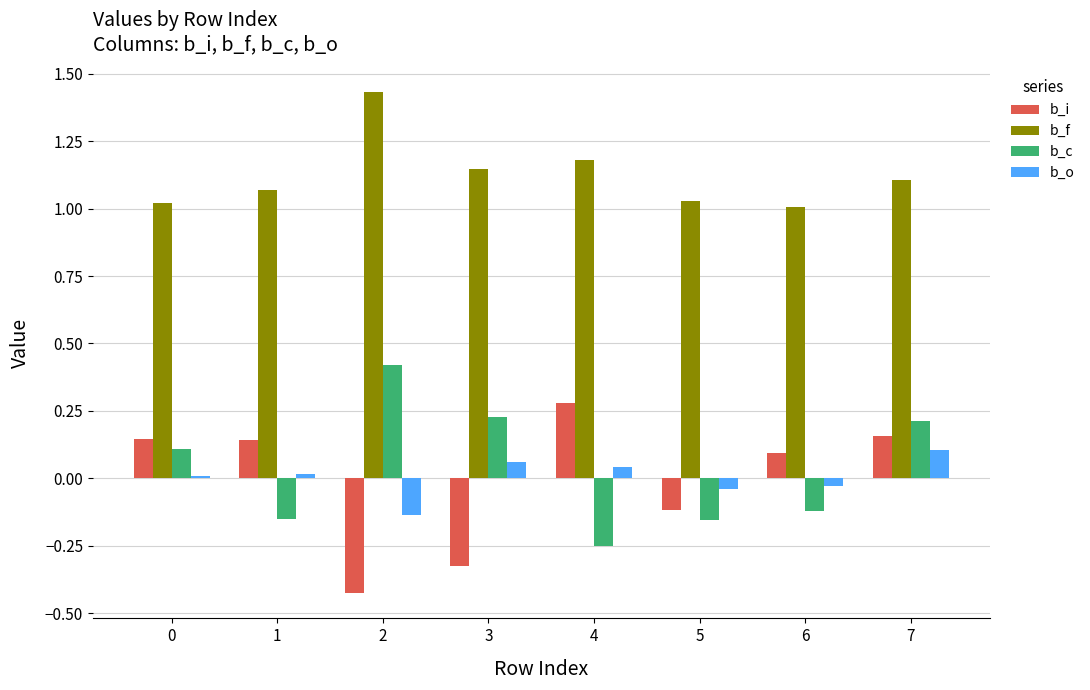

What is the sum of all b_f values?

9.0